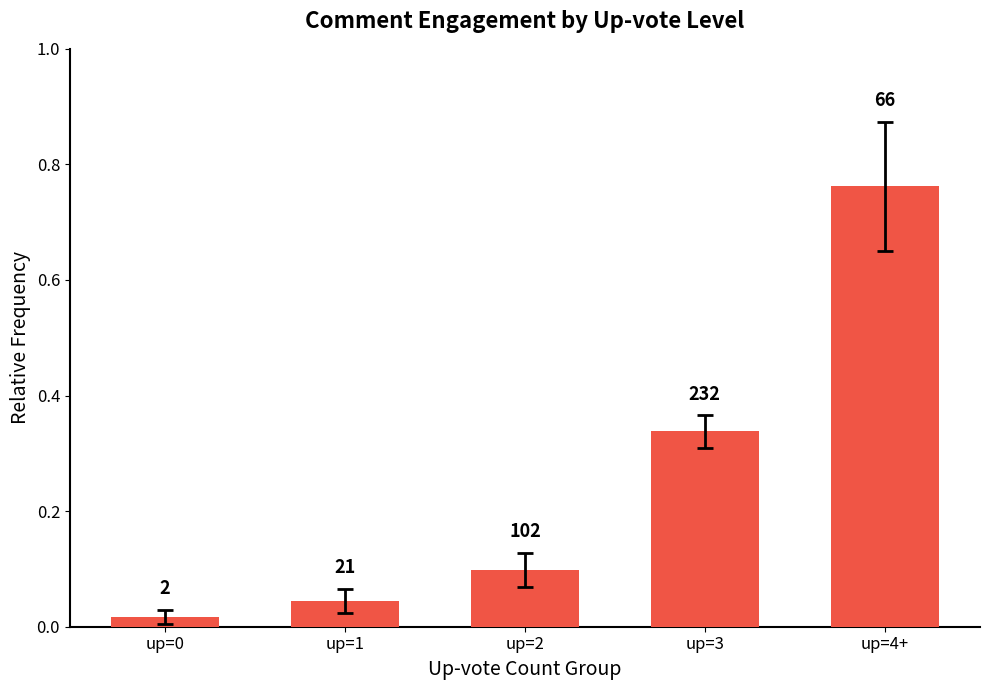

Are the bars horizontal?

No